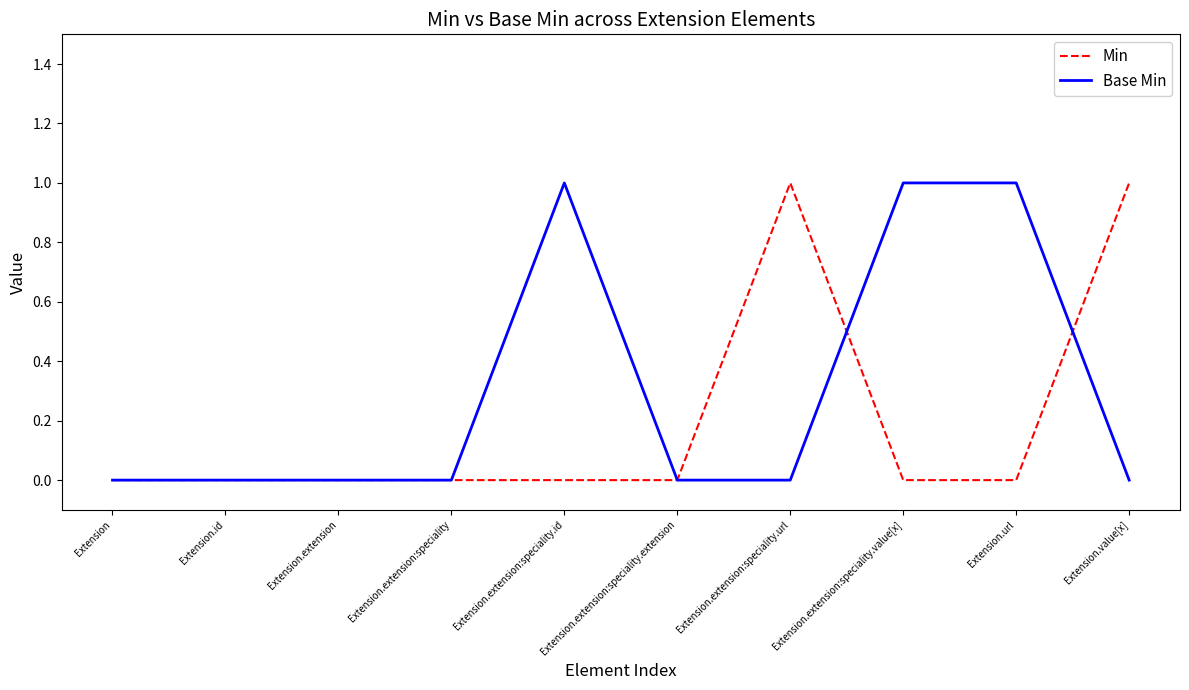

Does the chart display data point markers on the line(s)?

No